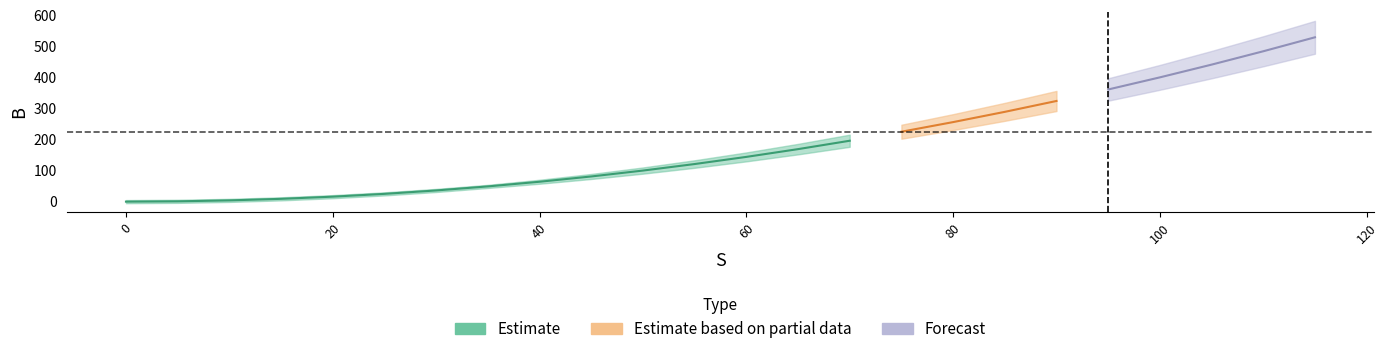

What is the maximum value shown in the chart?

529